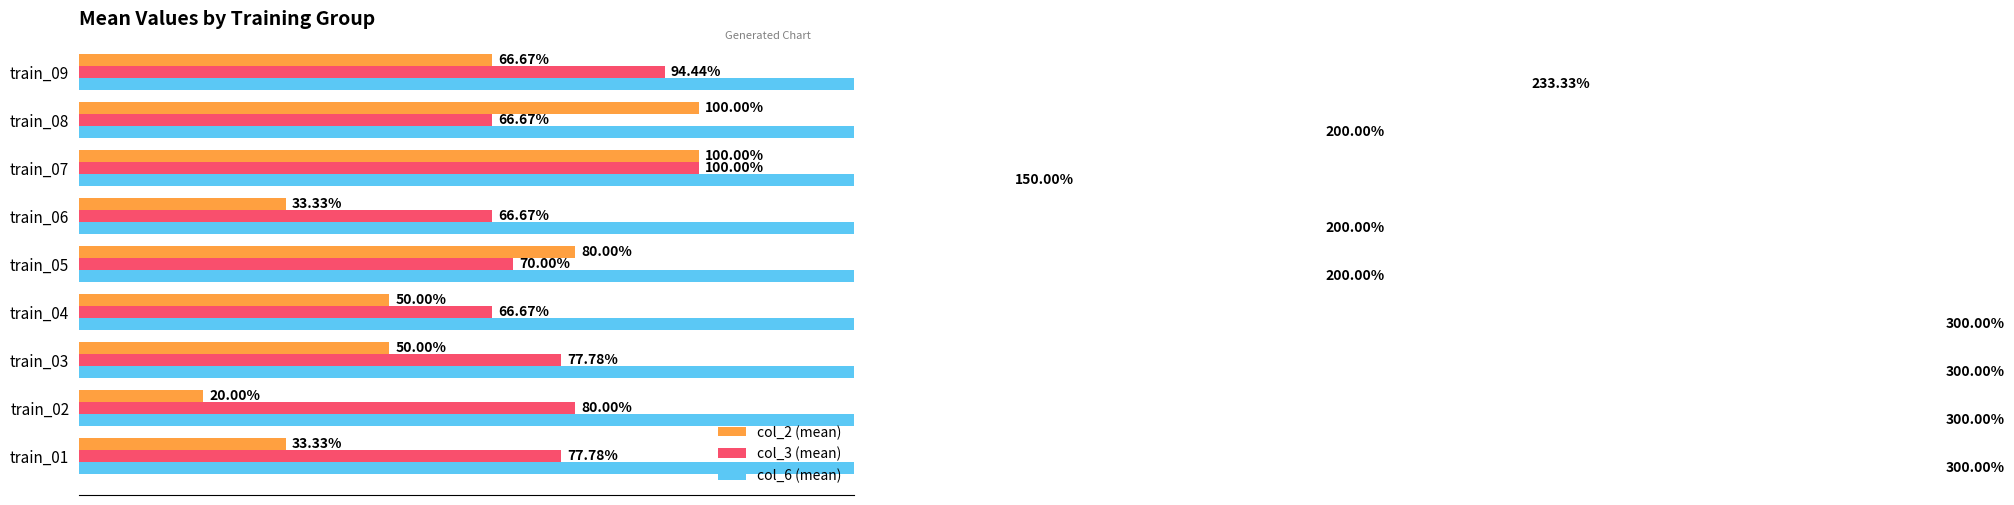

Is it true that col_2 (mean) equals 0.2 at train_02?

True